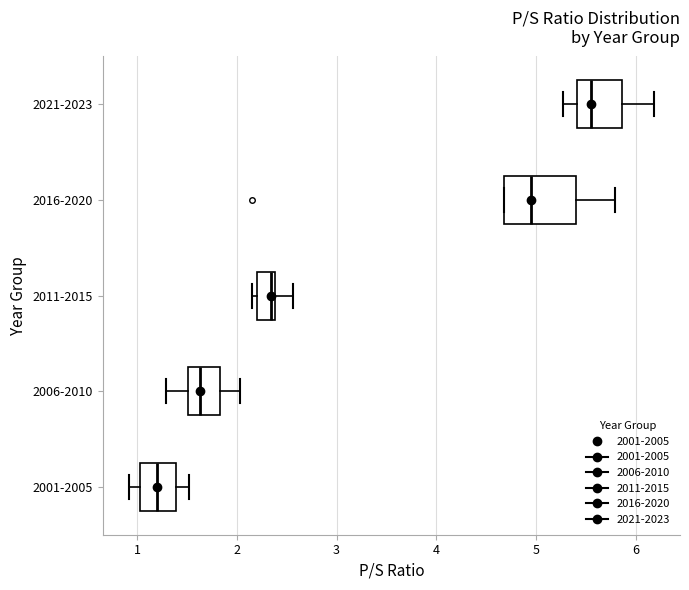

Reading bottom to top, read every box against the x-axis: the position of its median line, the range the box covers, and the ends of its whiskers. The values are not printed on the chart, so give them approximately, as read against the axis.

2001-2005: median 1.2, box 1.0 to 1.4, whiskers 0.9 to 1.5
2006-2010: median 1.6, box 1.5 to 1.8, whiskers 1.3 to 2.0
2011-2015: median 2.3, box 2.2 to 2.4, whiskers 2.2 (just left of the box's left edge) to 2.6
2016-2020: median 5.0, box 4.7 to 5.4, whiskers 4.7 to 5.8
2021-2023: median 5.6, box 5.4 to 5.9, whiskers 5.3 to 6.2